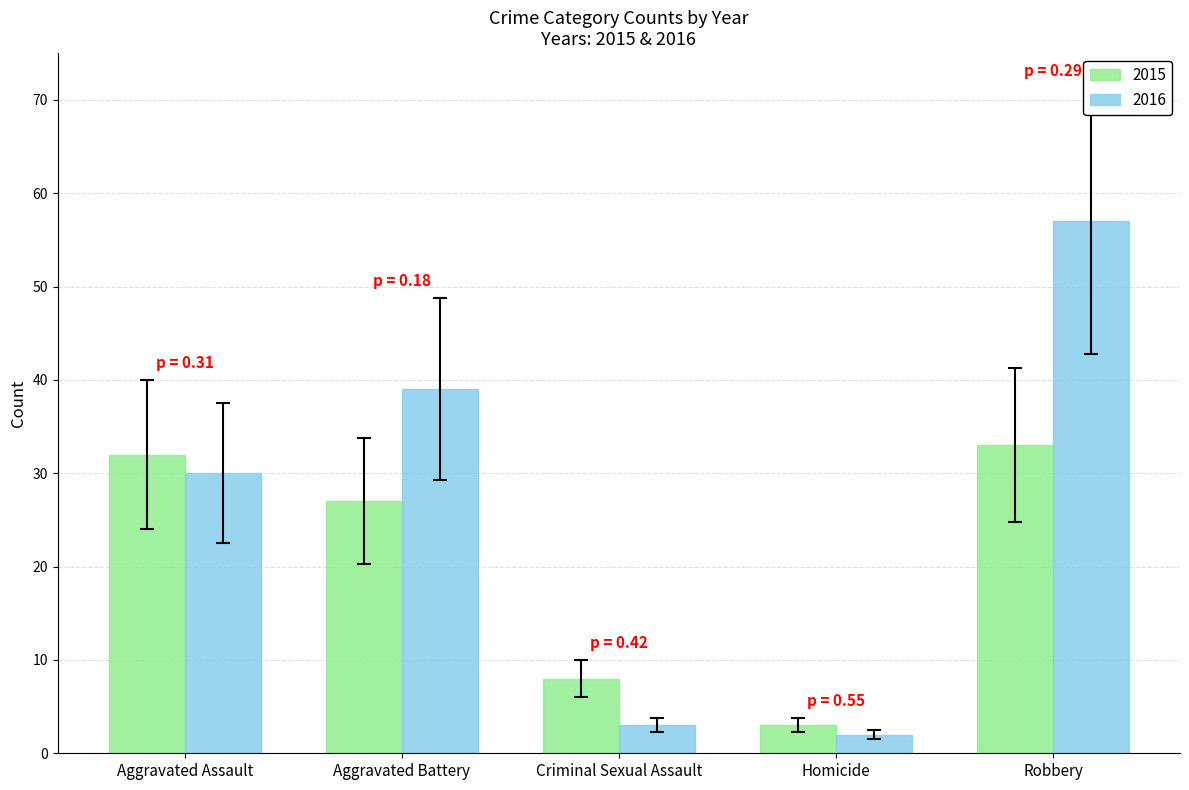

Reading left to right, what are all the values shown in this chart?

2015: Aggravated Assault=32	Aggravated Battery=27	Criminal Sexual Assault=8	Homicide=3	Robbery=33
2016: Aggravated Assault=30	Aggravated Battery=39	Criminal Sexual Assault=3	Homicide=2	Robbery=57